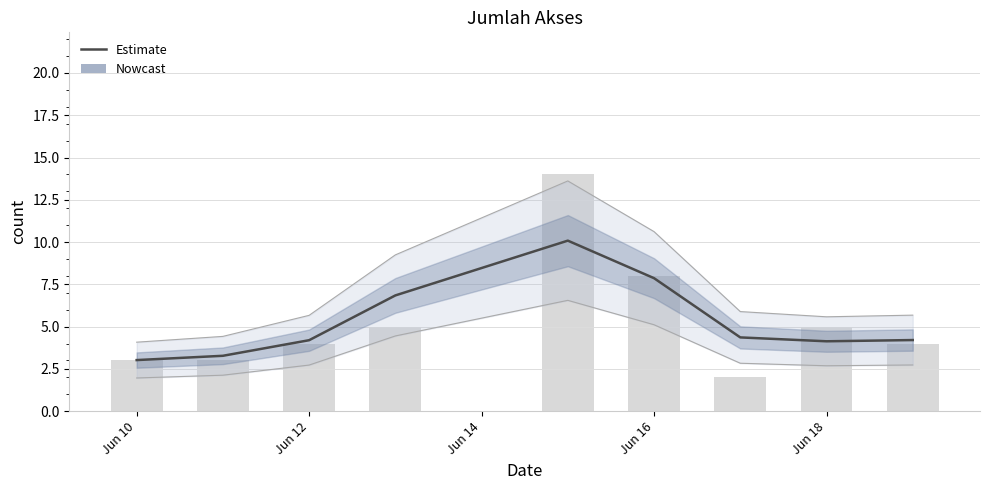

Reading left to right, list all the values displayed in this chart.

3.0	3.3	4.2	6.8	10.1	7.9	4.4	4.1	4.2